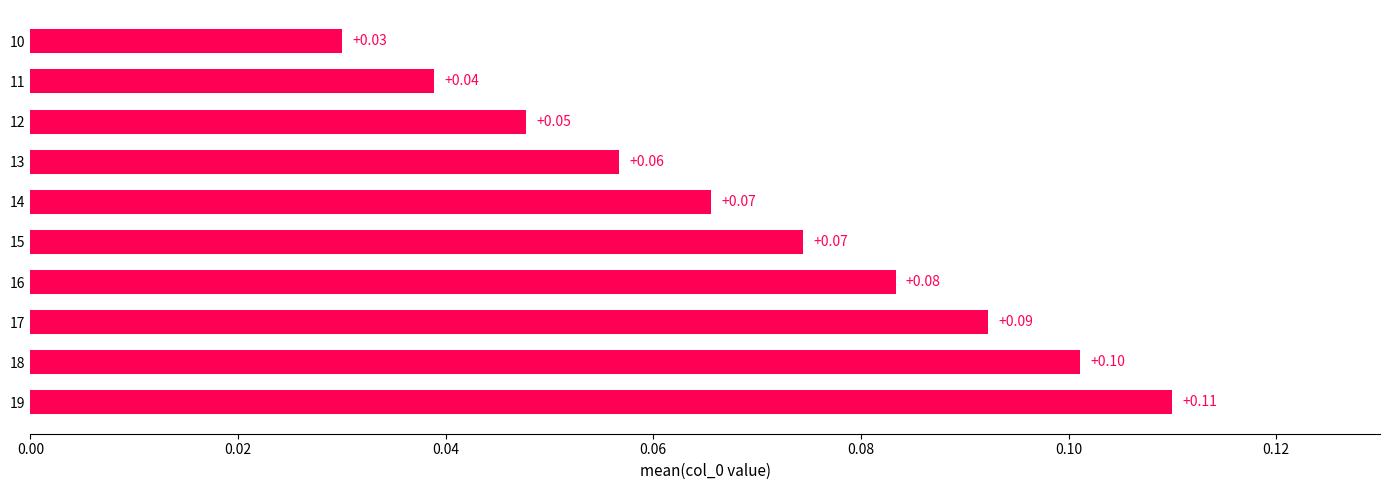

What is the difference between the maximum and minimum values?

0.1